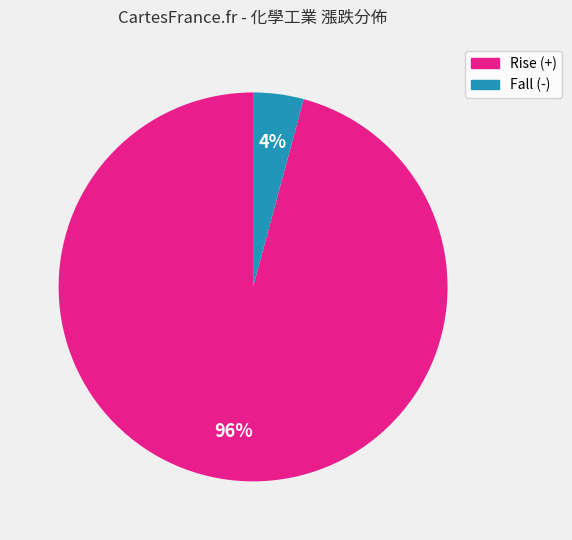

Is there any slice that represents more than half of the pie?

Yes